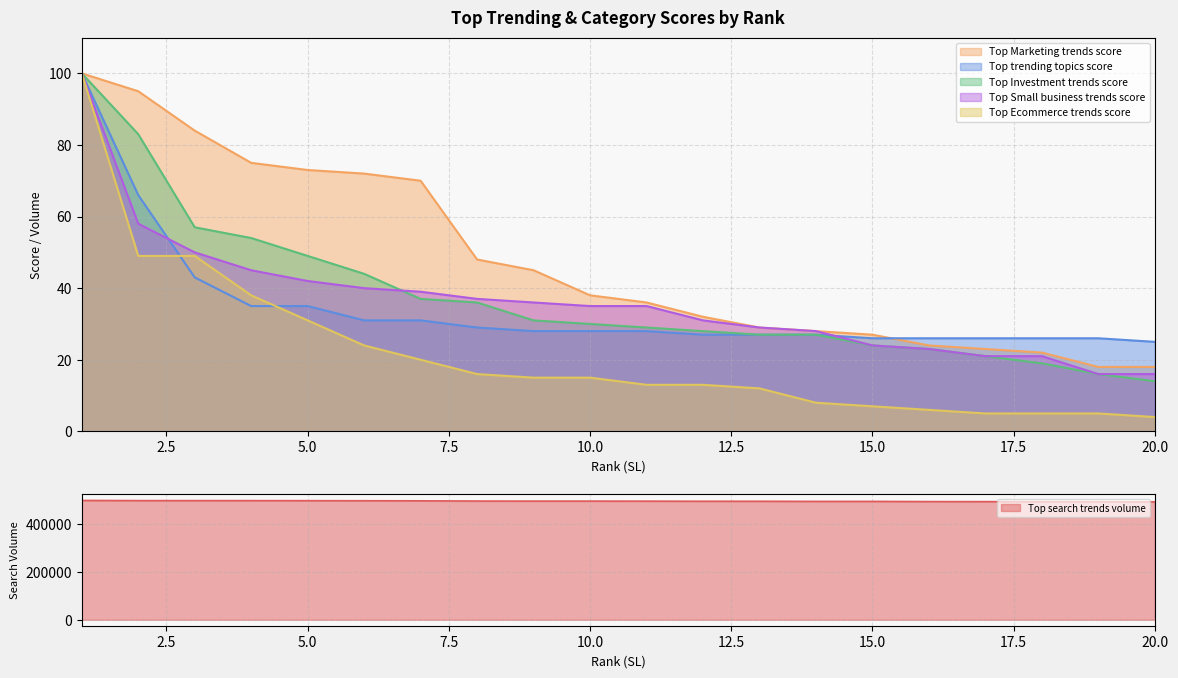

How many lines are shown in the chart?

6